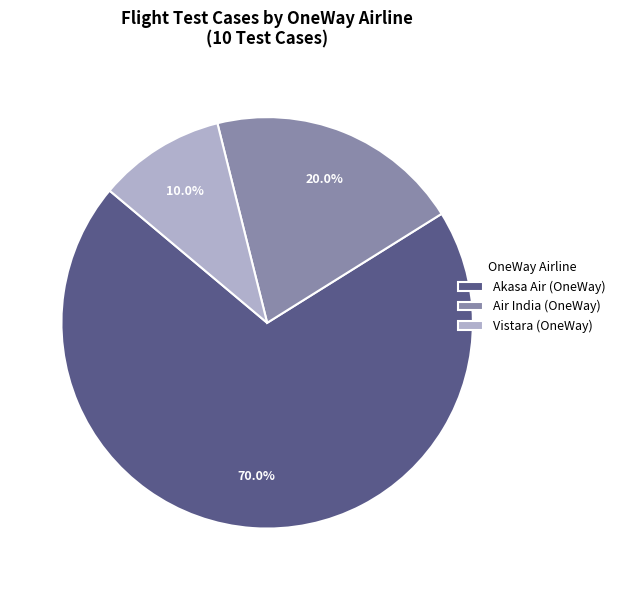

Combined, do Akasa Air (OneWay) and Vistara (OneWay) account for over 50%?

Yes